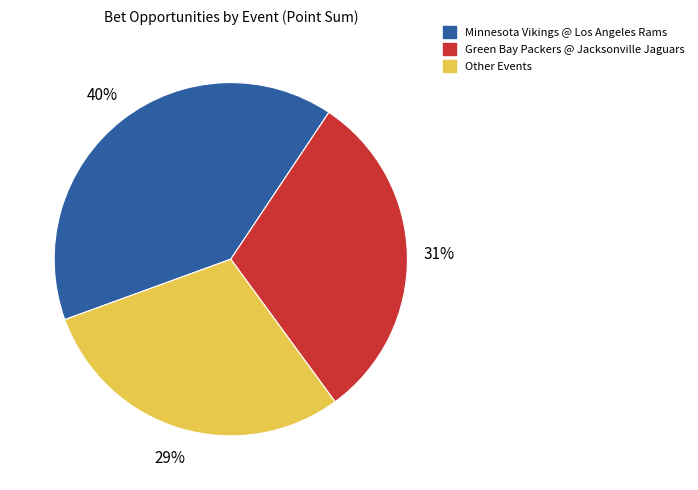

Does Minnesota Vikings @ Los Angeles Rams account for over 50% of the chart?

No